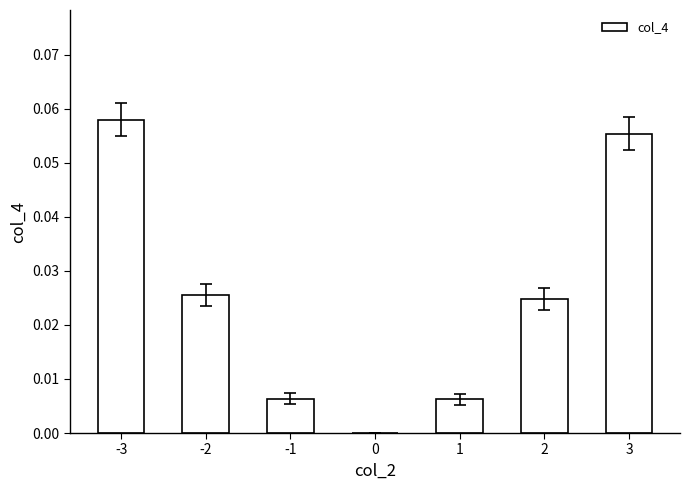

Are the bars horizontal?

No